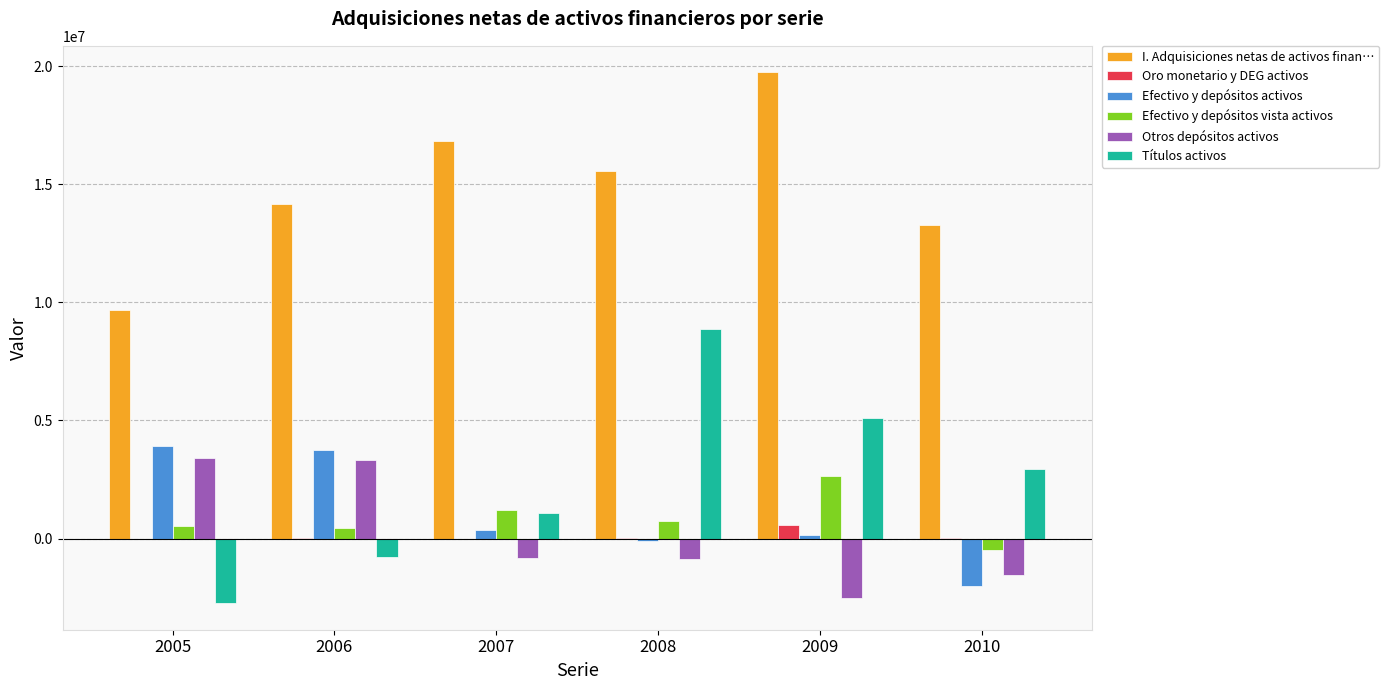

Count the number of data series in this chart.

6